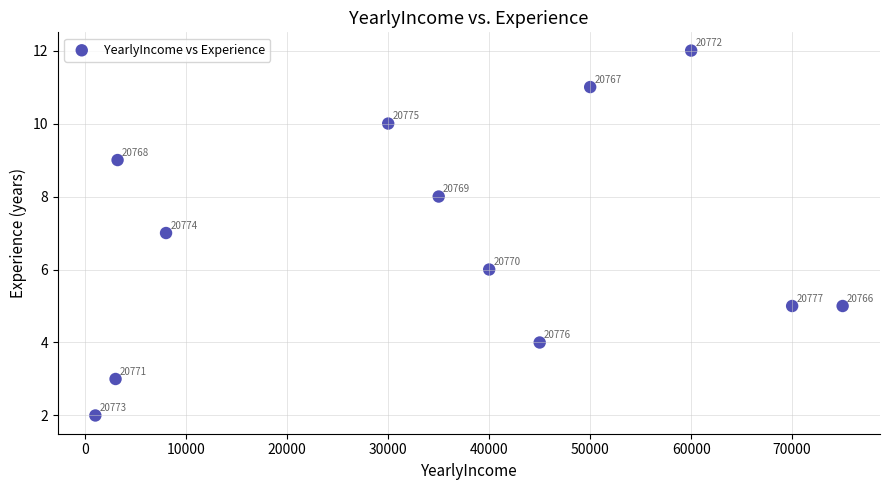

What is the range of X values (max minus min)?

74000